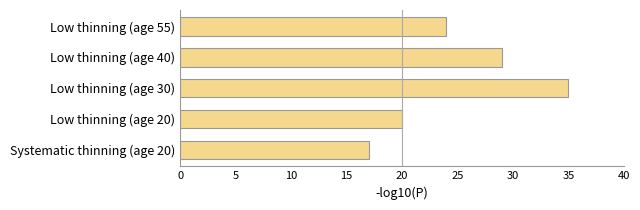

What is the approximate value at Low thinning (age 40), to the nearest 5?

30